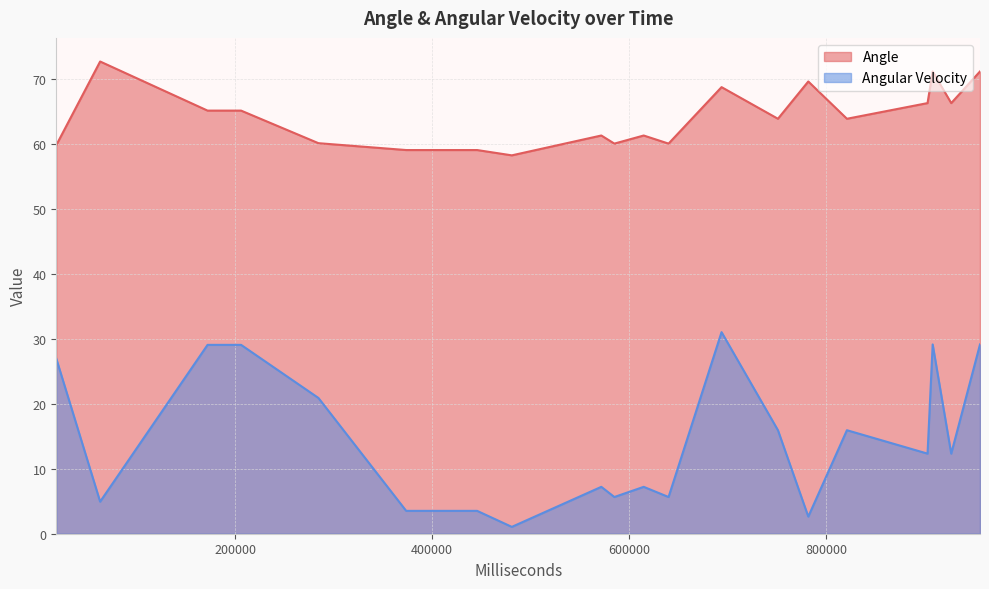

Is it true that Angular Velocity equals 4.9 at 7?

True